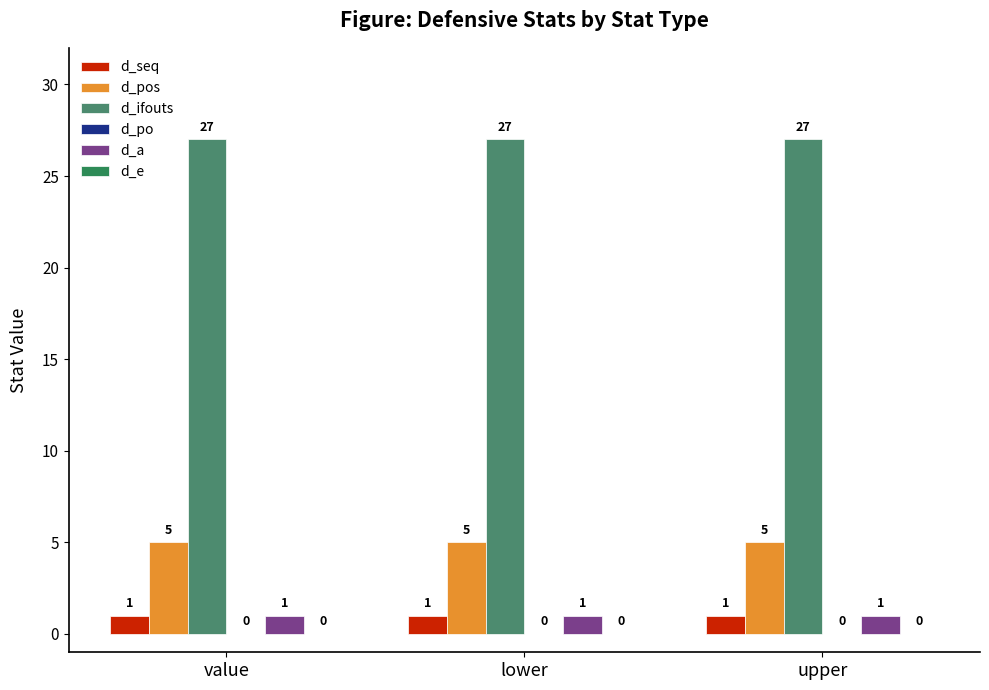

How many groups of bars are there?

3